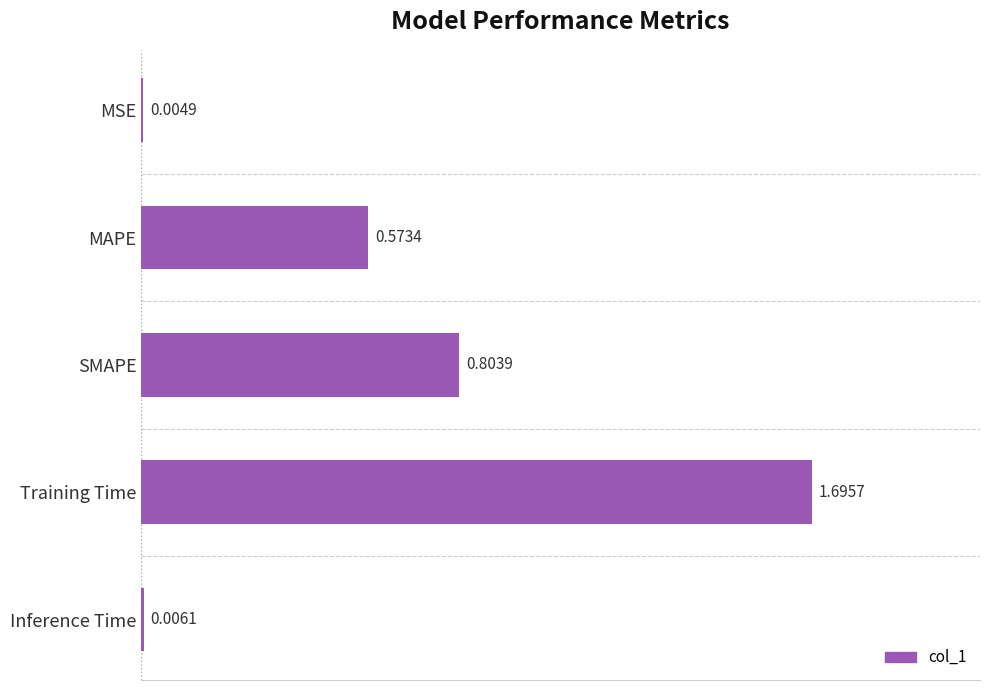

At which category does the chart reach its peak across all series?

Training Time